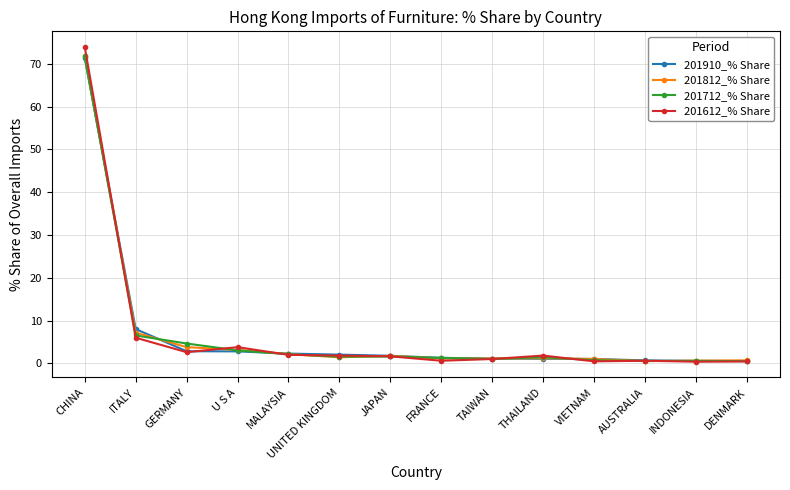

What is the maximum value for 201812_% Share?

71.8